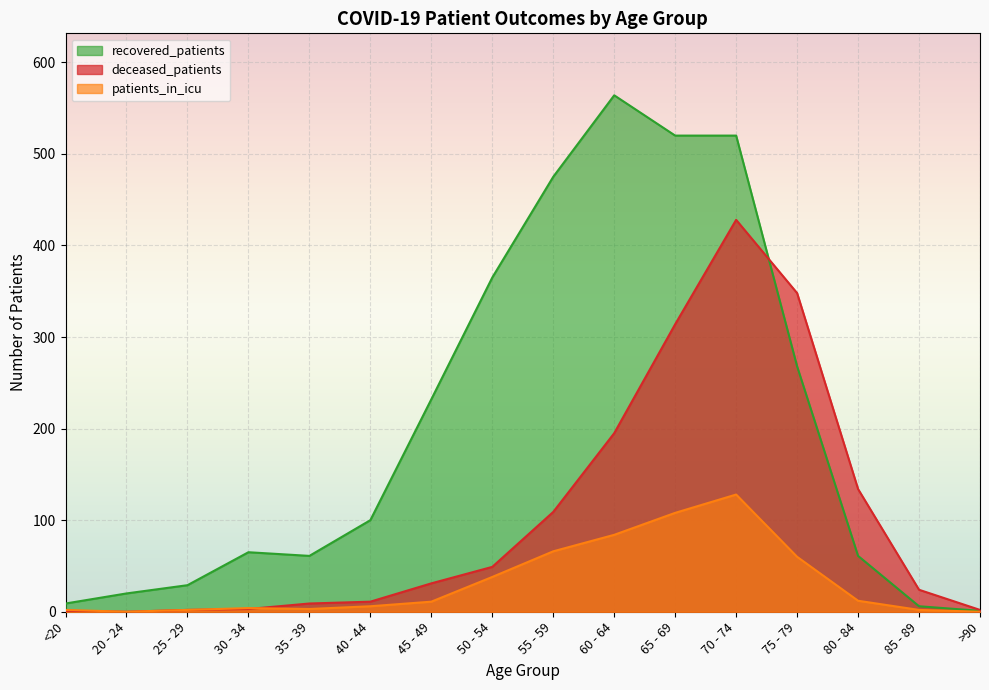

What is the maximum value shown in the chart?

564